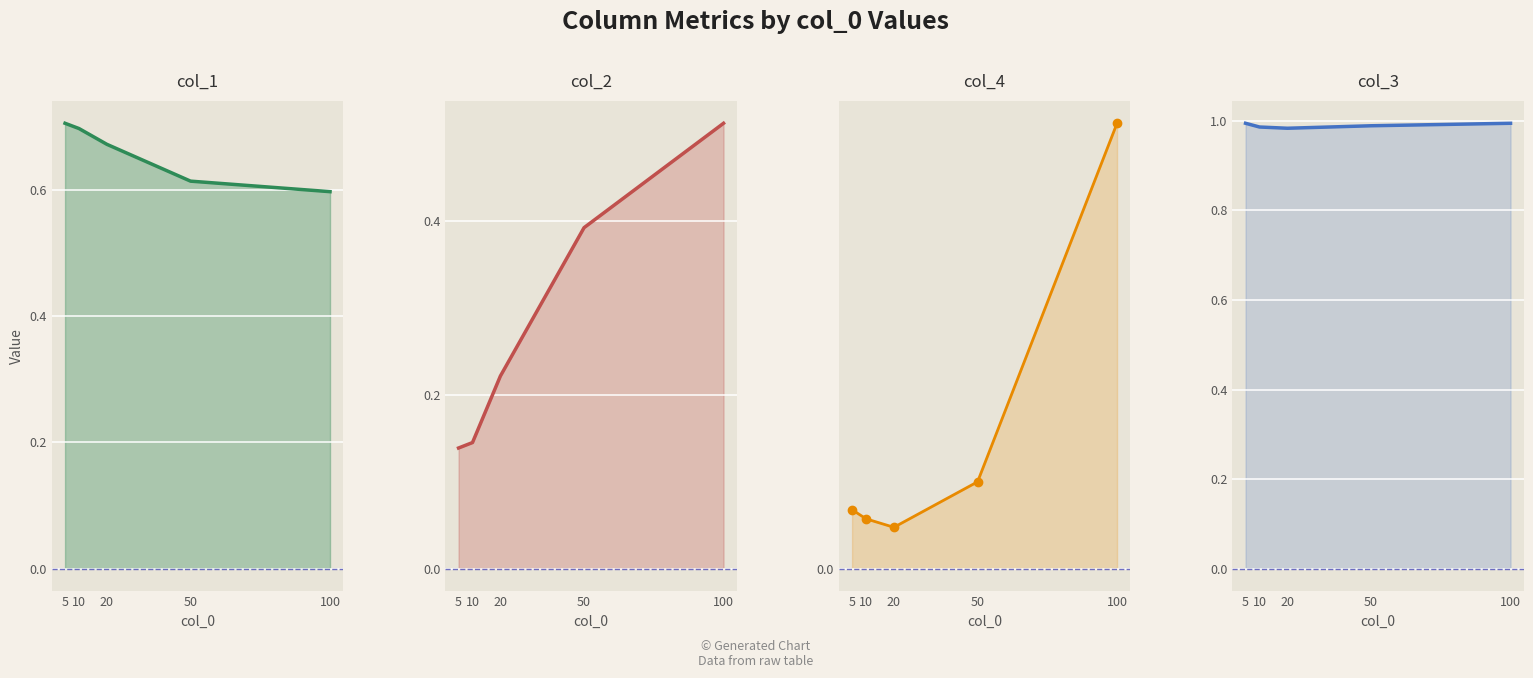

Rank the series at 5 from highest to lowest value.

col_3, col_1, col_2, col_4